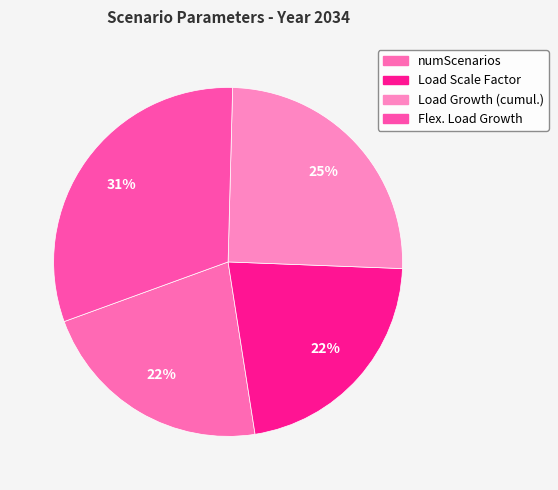

Which category has the smallest portion of the pie?

numScenarios